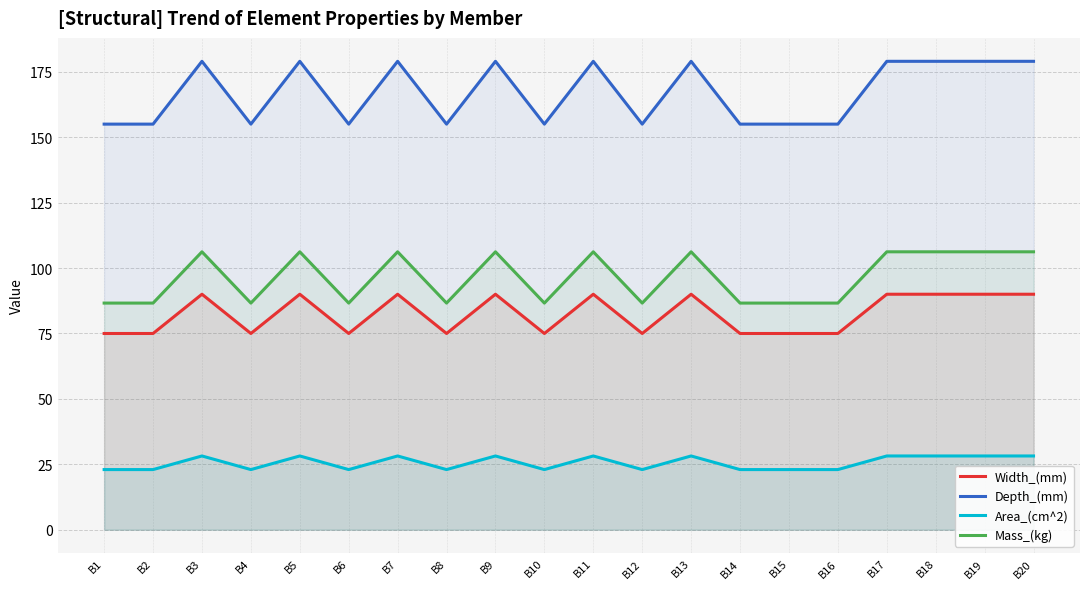

Which has a higher value, B17 or B5?

B17